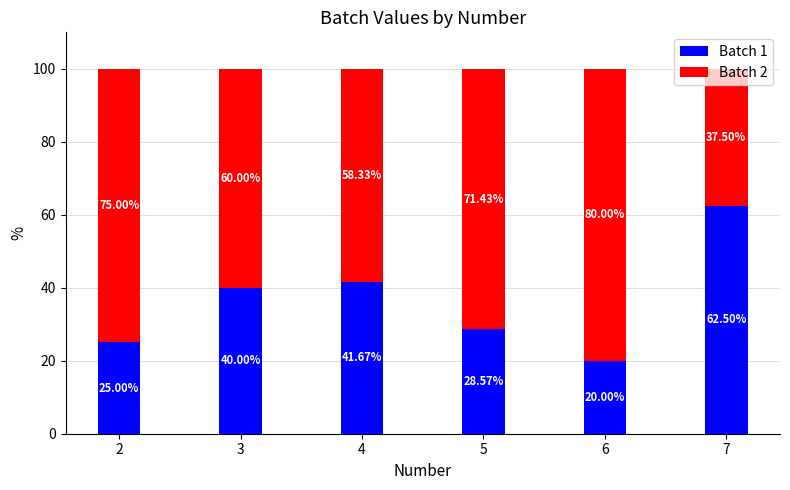

What is the sum of the Batch 1 values at 2 and 7?

87.5